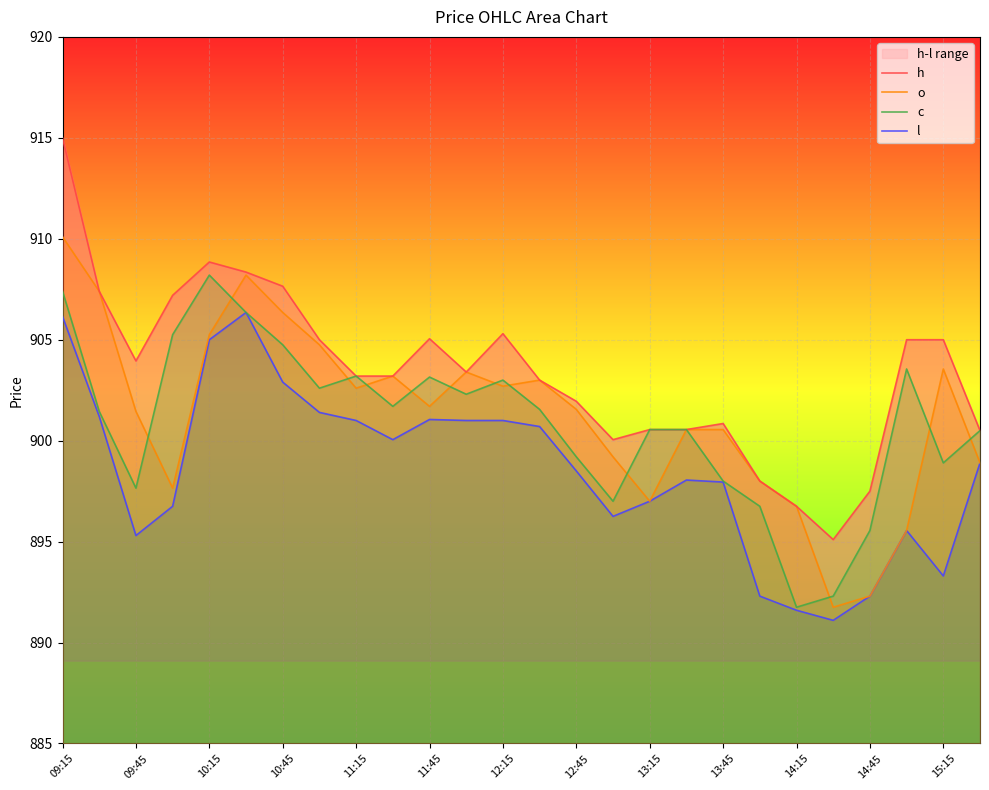

At which category does c reach its first local peak?

10:15